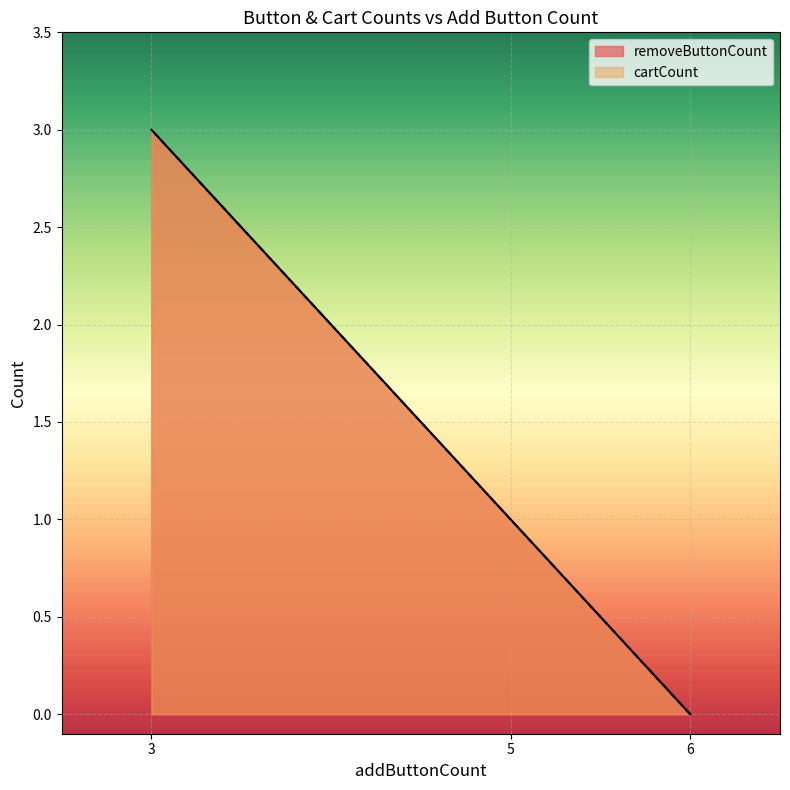

At how many categories does at least one series exceed 2?

1